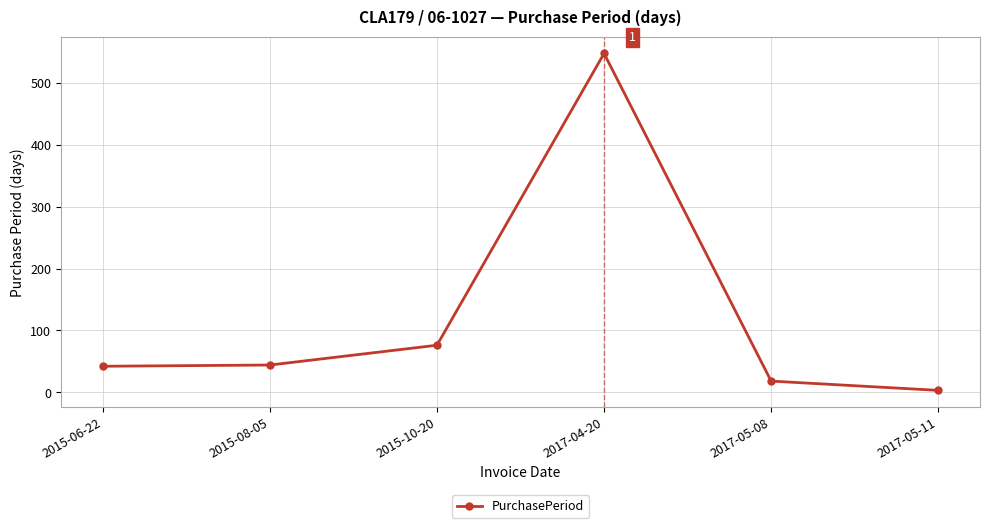

What is the value of the 4th point from the left?

548